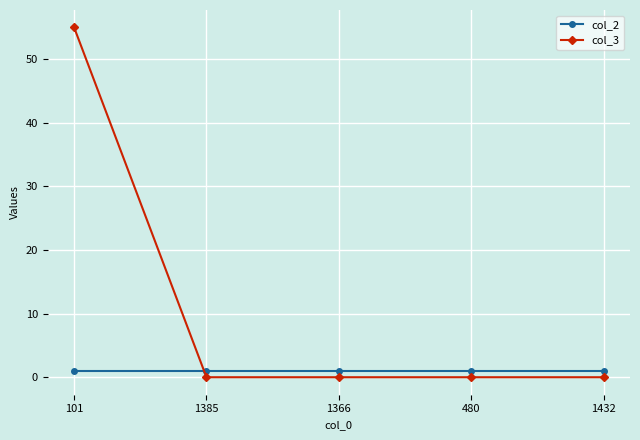

At how many categories does at least one series exceed 10?

1